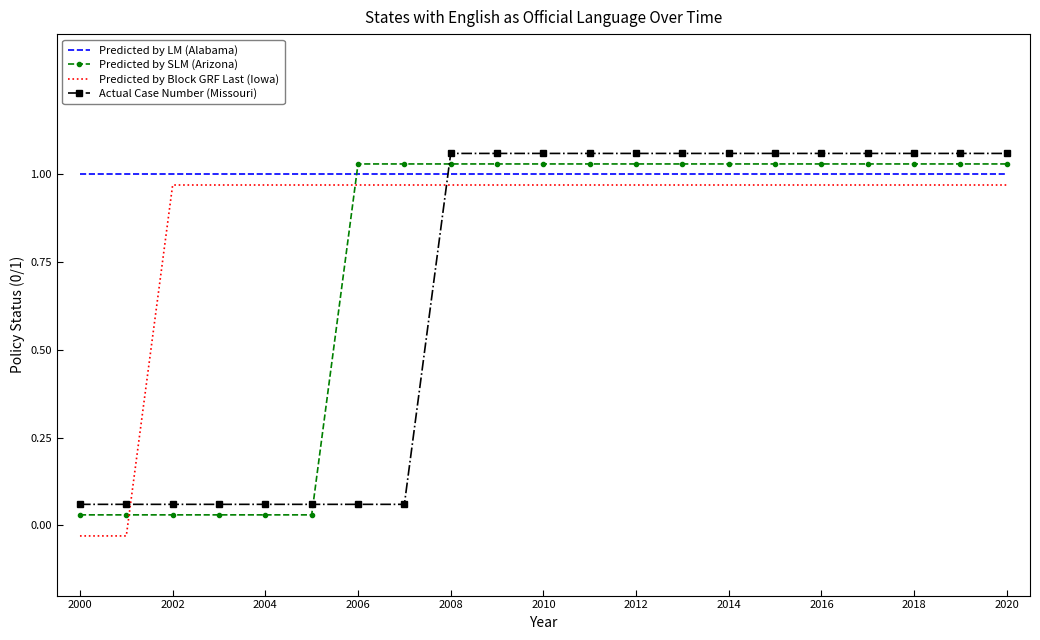

Which series has the largest total across all categories?

Predicted by LM (Alabama)